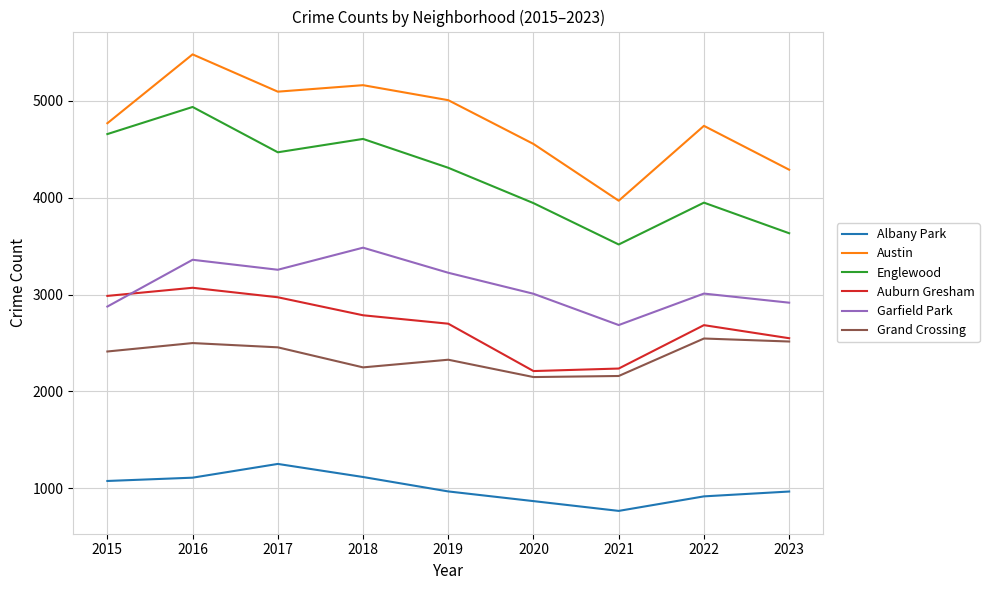

What is the highest value of the Austin series?

5481